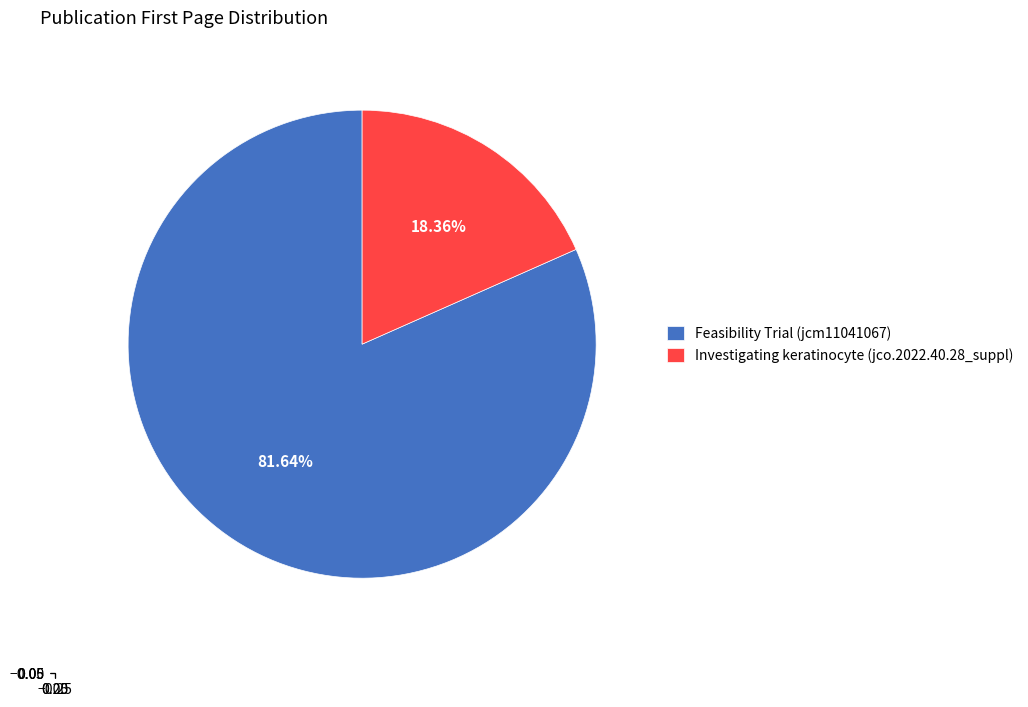

How many segments does this pie chart have?

2